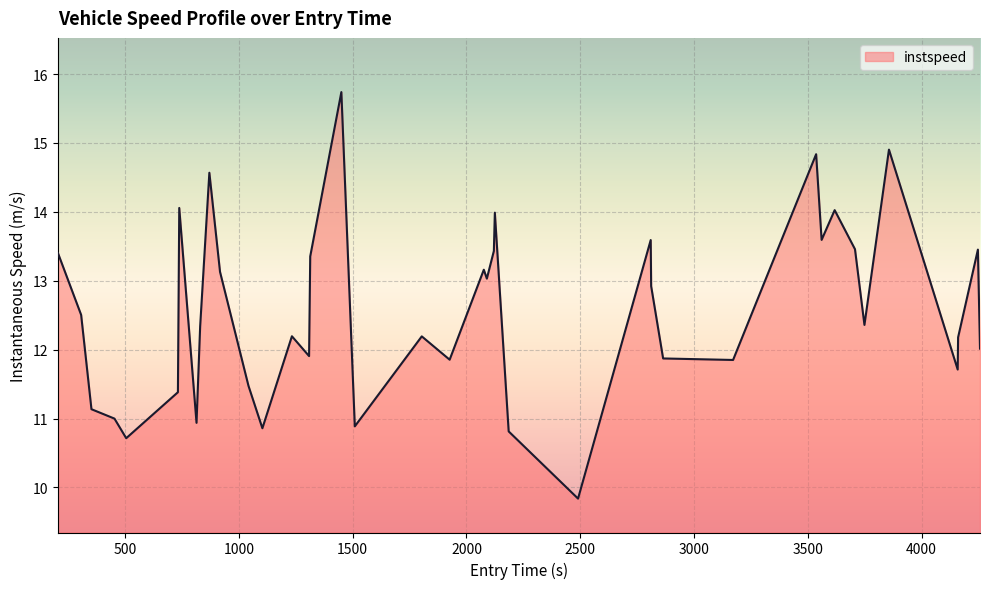

True or false: there are more than 2 points higher than both neighbors.

True